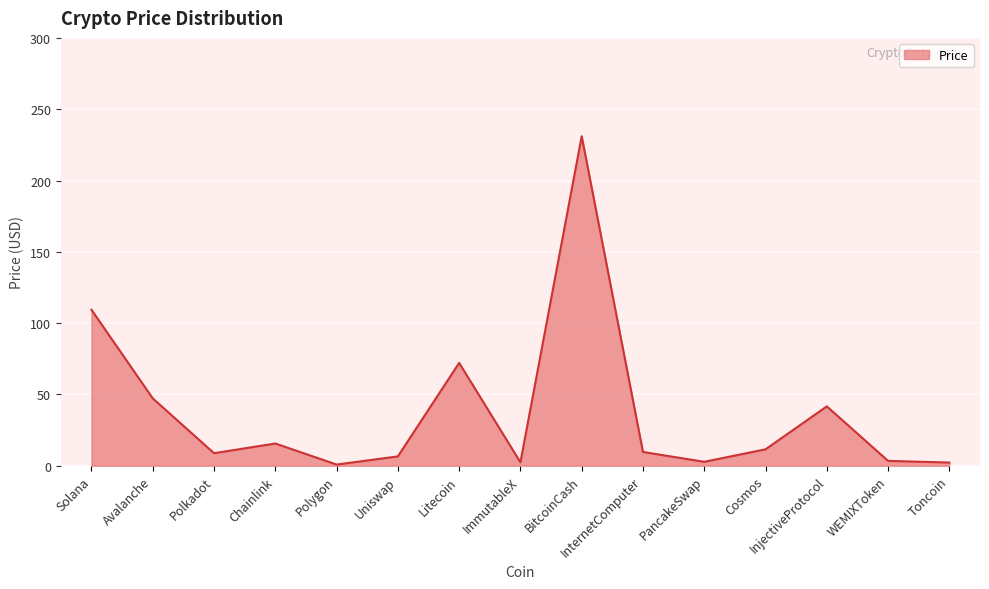

What position from the left is Uniswap?

6